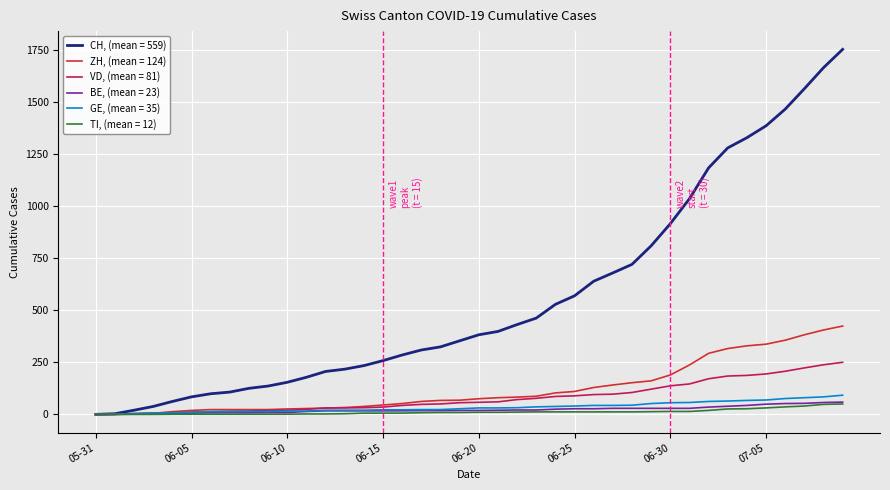

Which series has the widest spread of values?

CH, (mean = 559)